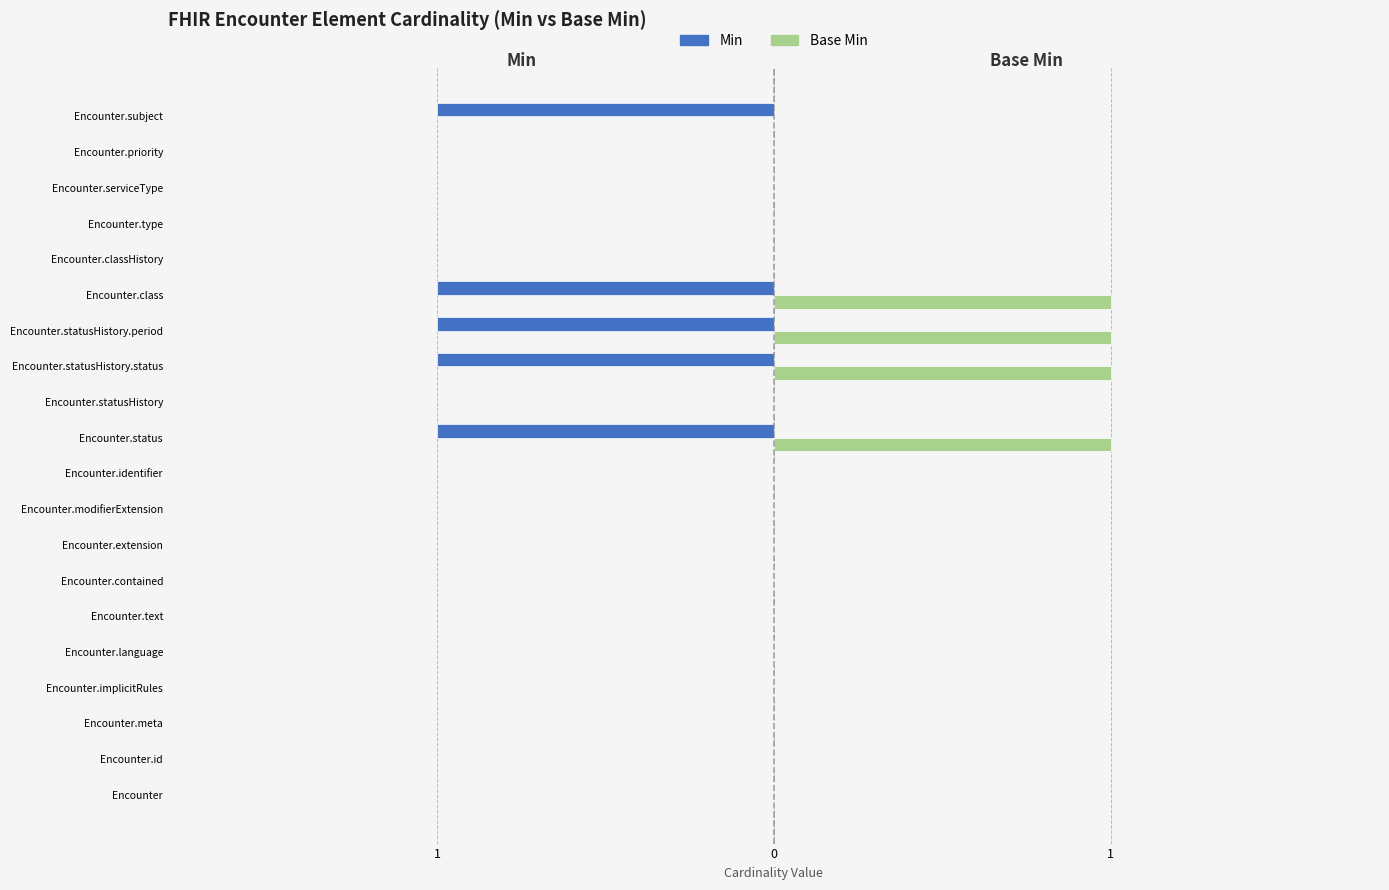

Which series has the widest spread of values?

Min